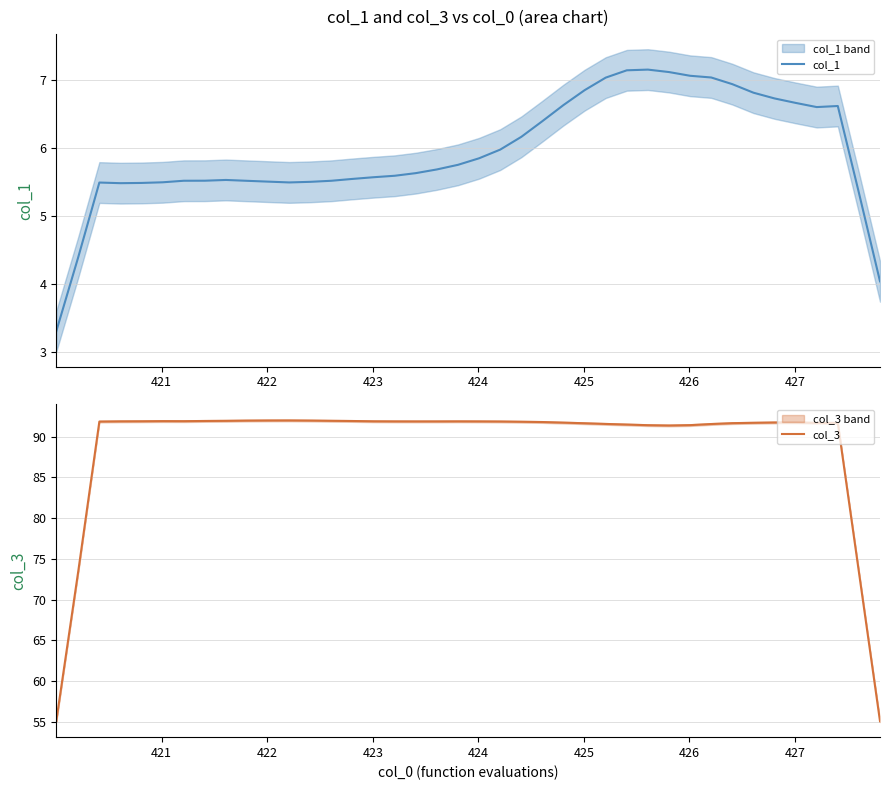

True or false: col_3 and col_1 cross at least once.

False